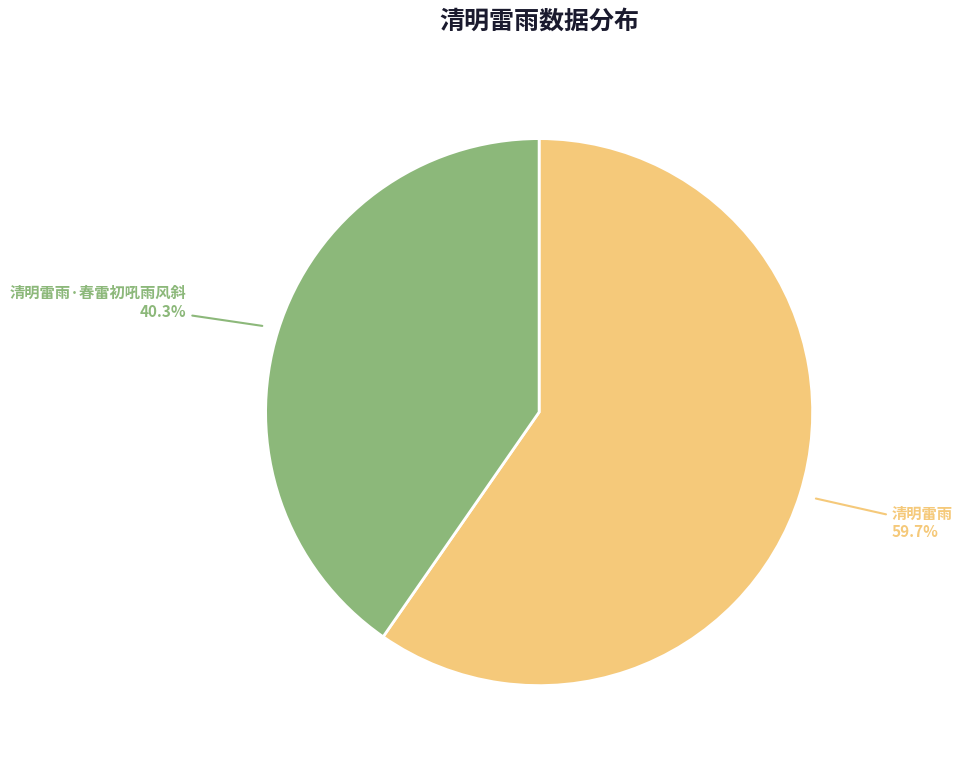

Which slice represents more than half of the pie?

清明雷雨